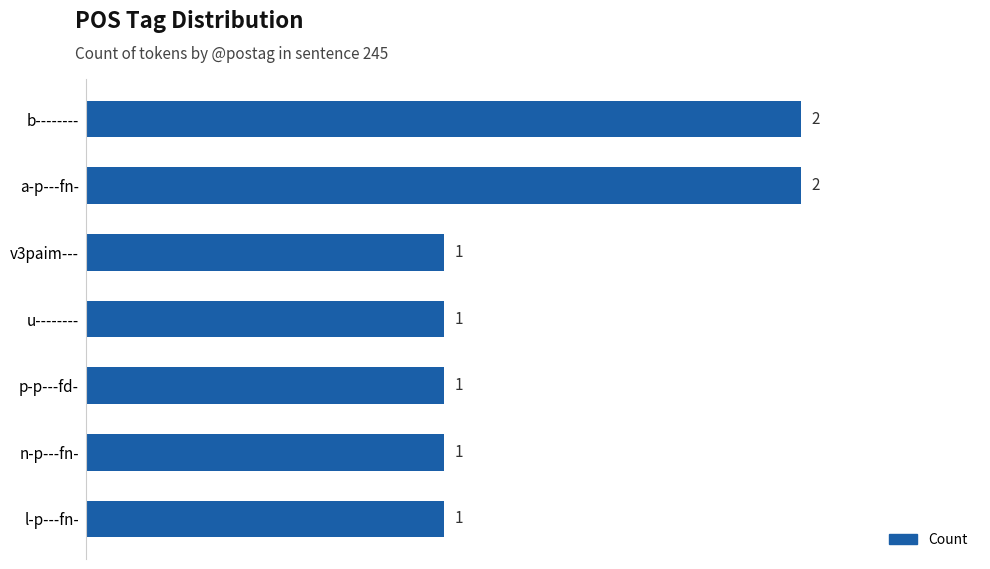

What is the smallest value displayed?

1